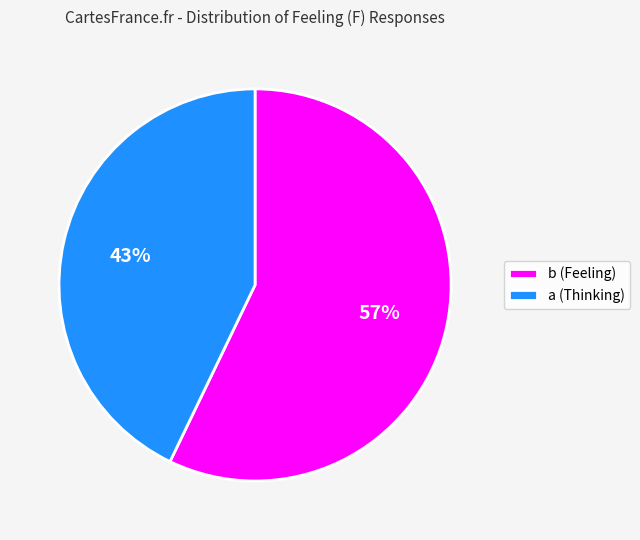

Which slice is the largest?

b (Feeling)